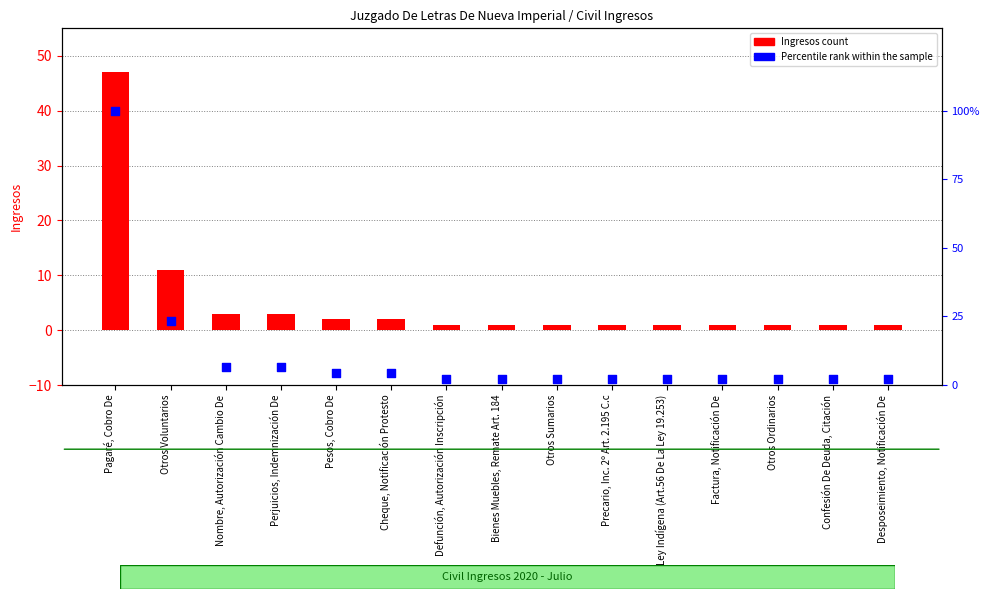

What are all the series names shown in the legend?

Ingresos count, Percentile rank within the sample